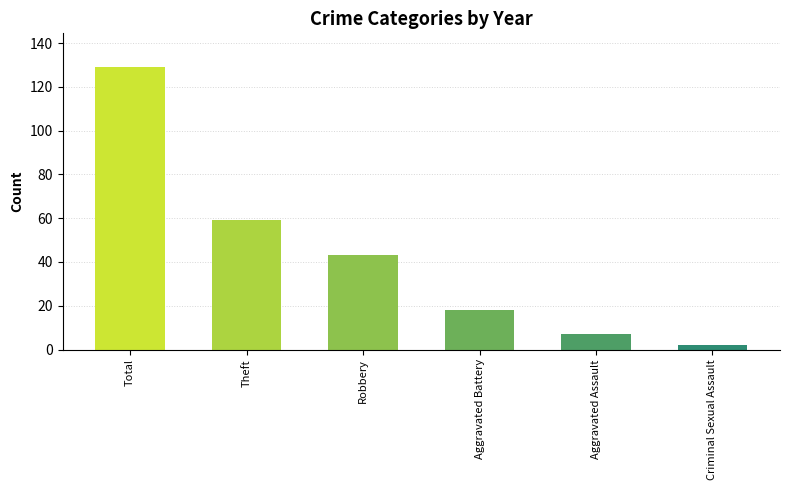

Which label corresponds to the smallest value in the chart?

Criminal Sexual Assault